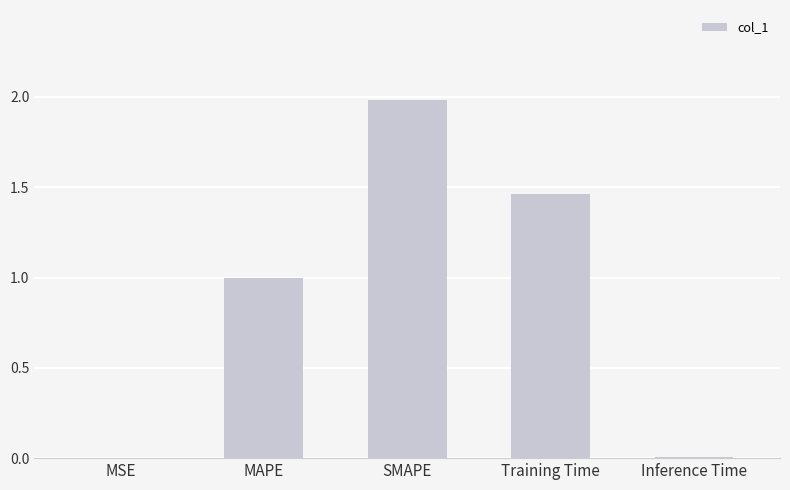

What is the ratio of the value at MAPE to the value at Training Time?

0.7